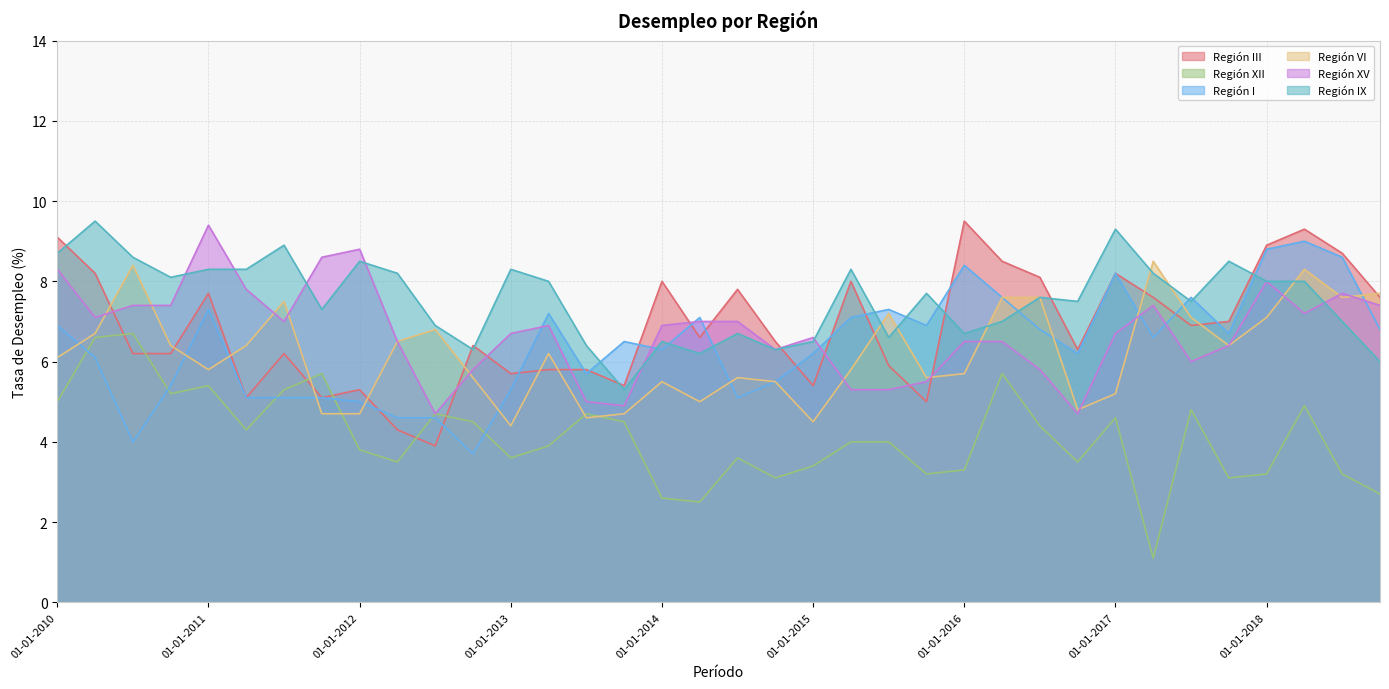

What is the label of the 1st point from the right?

01-10-2018